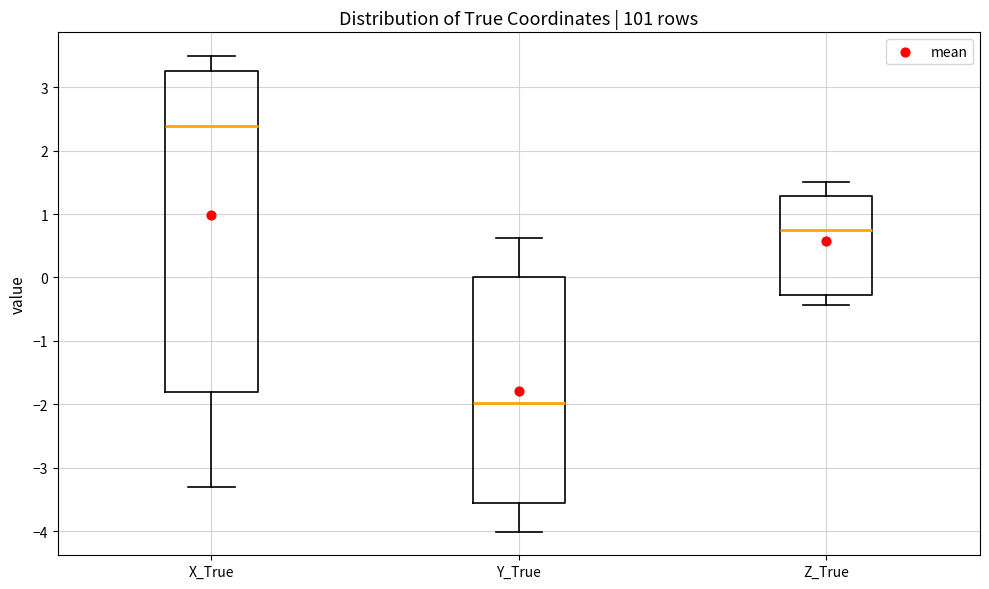

Where does the upper whisker of the box for X_True end on the y-axis? The values are not printed on the chart, so give them approximately, as read against the axis.

3.5